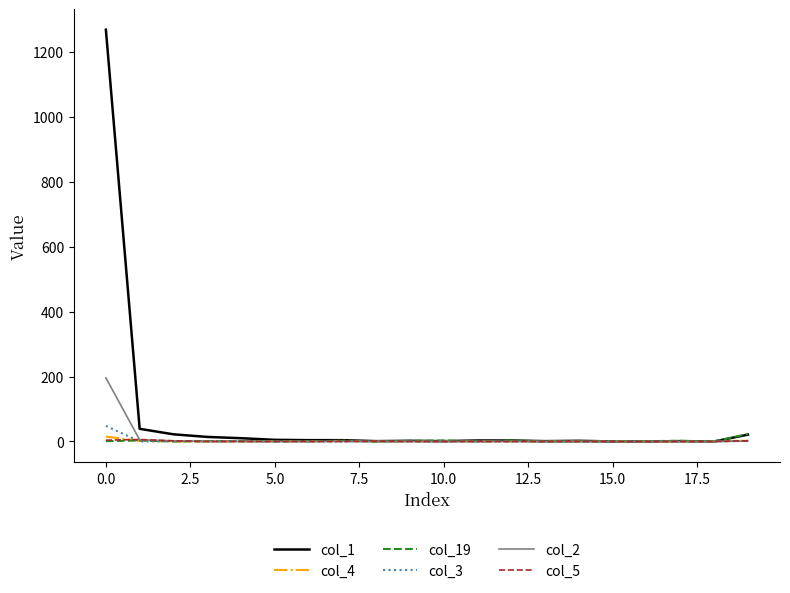

Which series has the largest range (max minus min)?

col_1